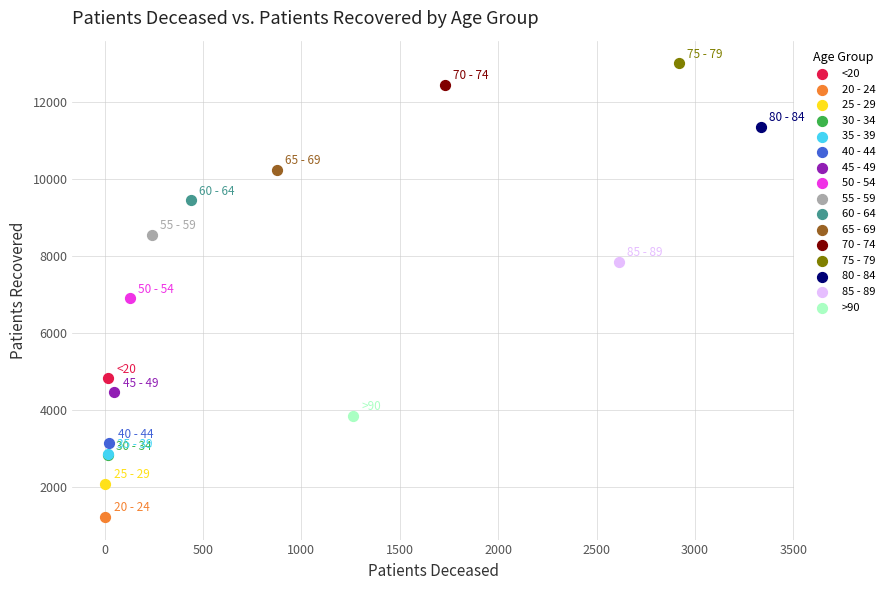

What are all the series names shown in the legend?

<20, 20 - 24, 25 - 29, 30 - 34, 35 - 39, 40 - 44, 45 - 49, 50 - 54, 55 - 59, 60 - 64, 65 - 69, 70 - 74, 75 - 79, 80 - 84, 85 - 89, >90